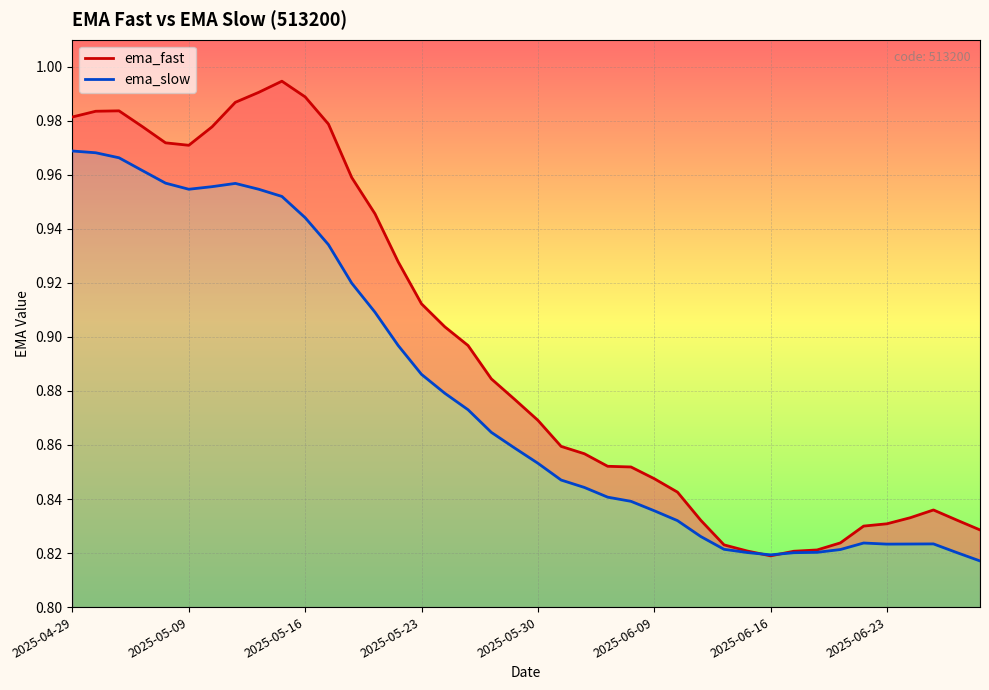

How many series are shown in this chart?

2